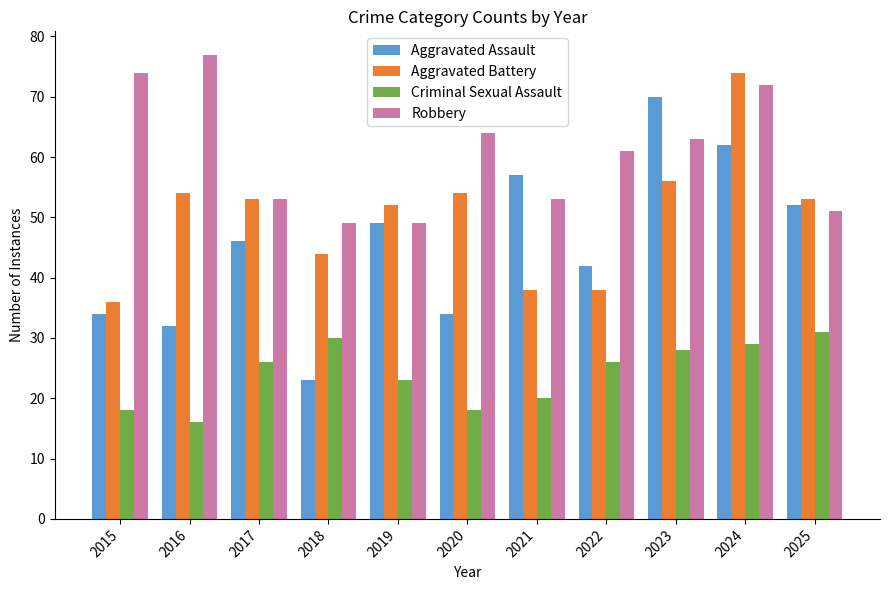

What is the value of the Aggravated Assault bar at the 1st from the left?

34